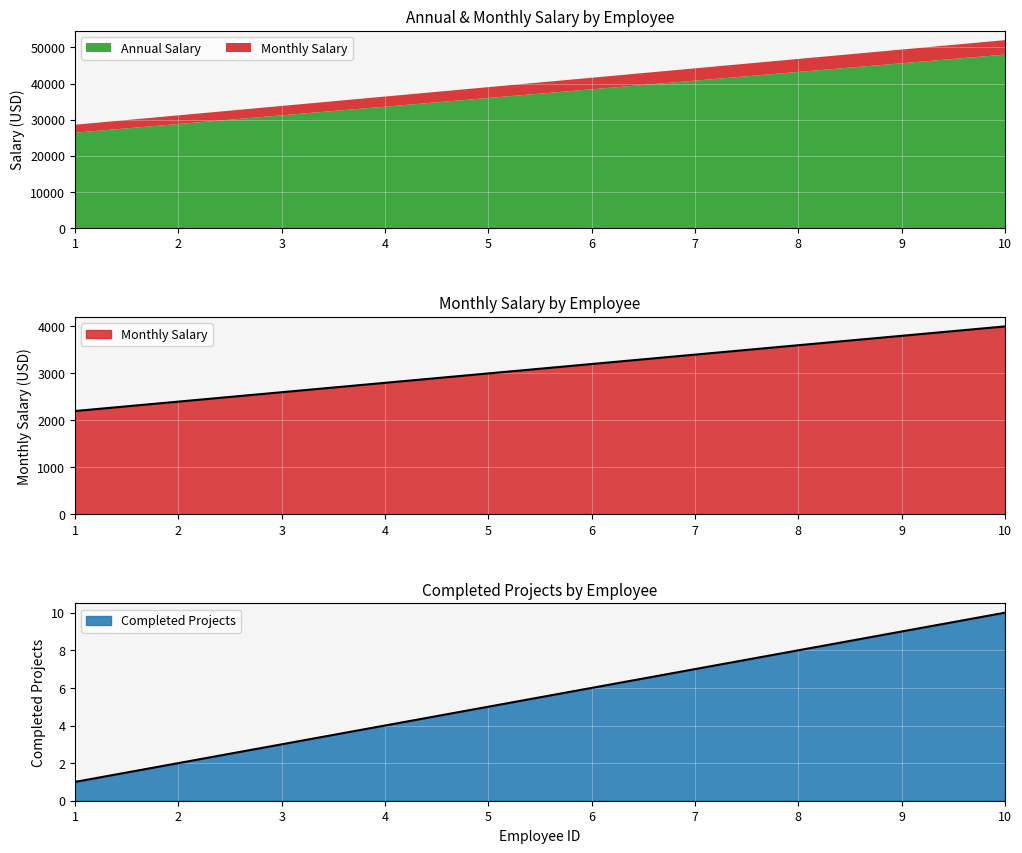

True or false: Monthly Salary and Annual Salary intersect in this chart.

False